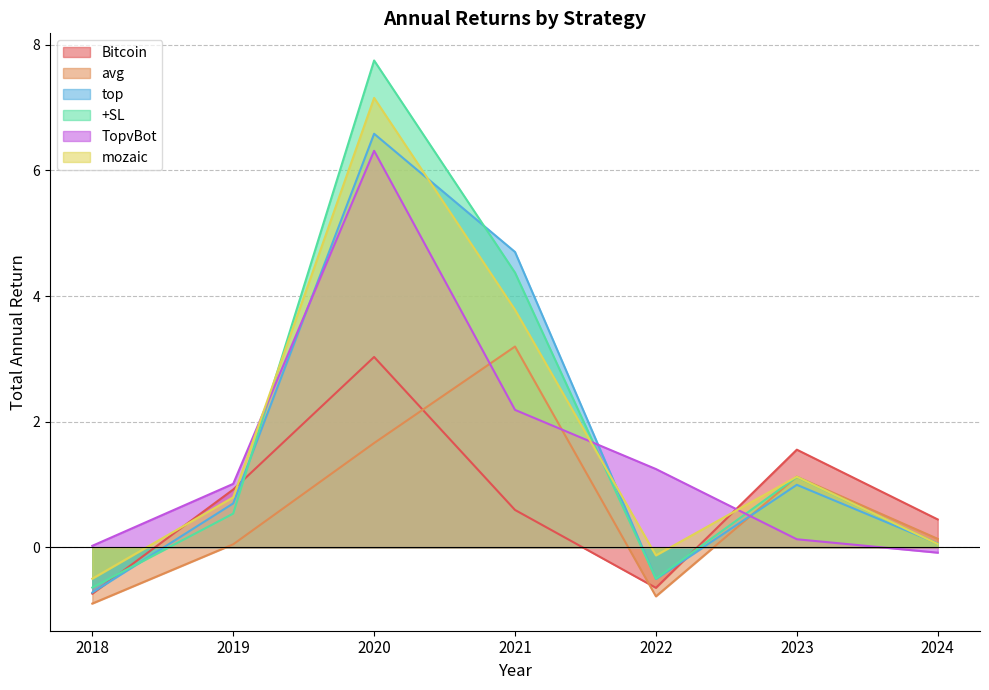

What is the minimum value shown in the chart?

-0.9